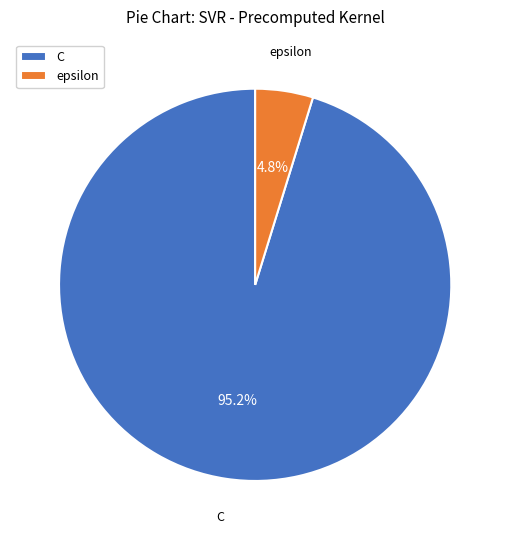

How many segments does this pie chart have?

2